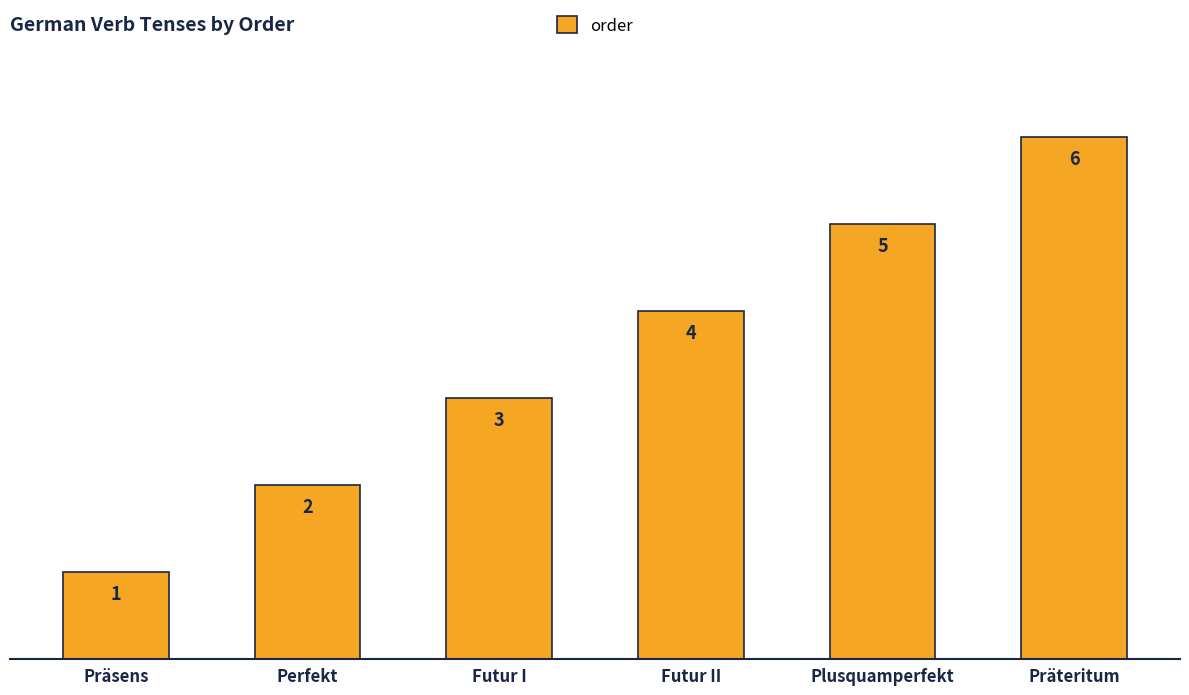

How many values are between 2 and 5?

4